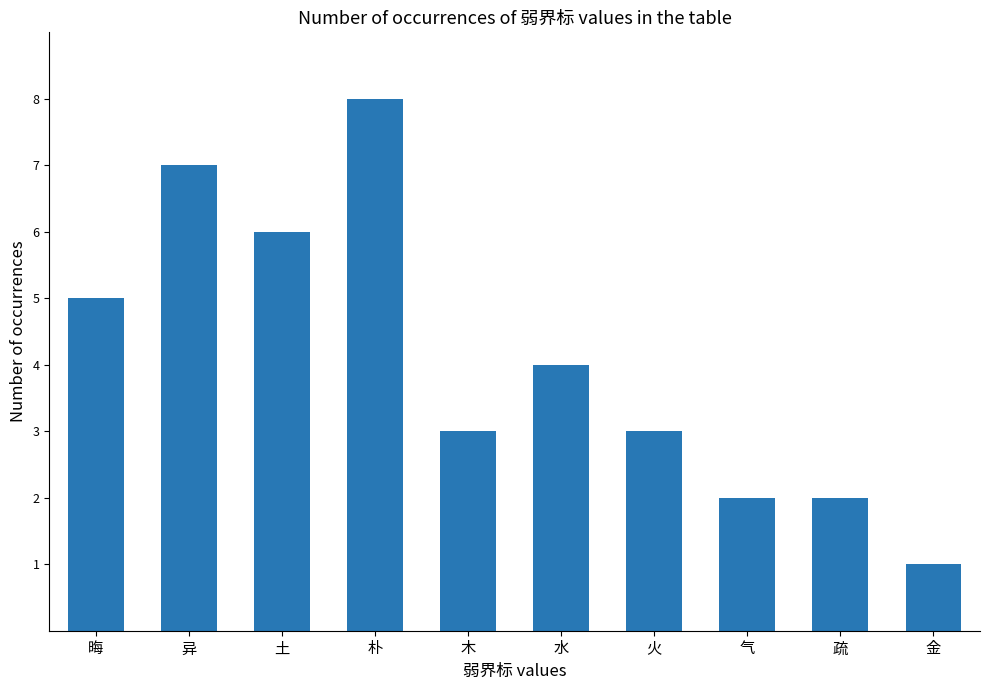

What is the value of the 10th bar from the left?

1